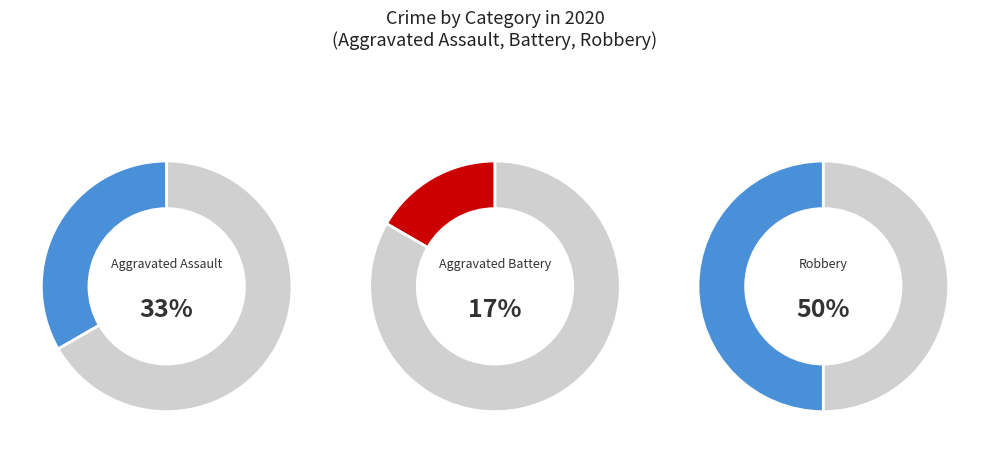

True or false: Aggravated Battery accounts for 29% of the total.

False